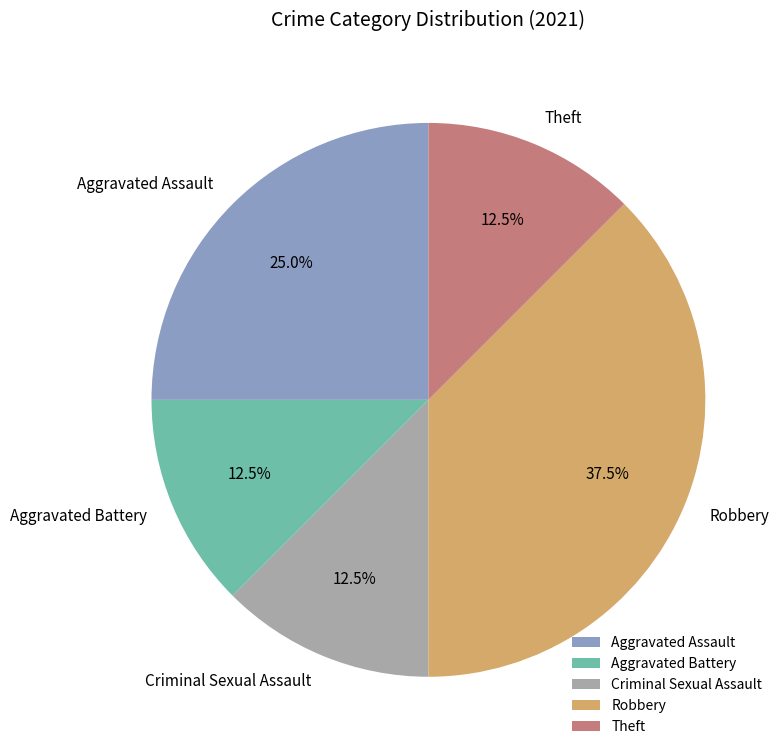

What is the ratio of the value at Criminal Sexual Assault to the value at Theft?

1.0